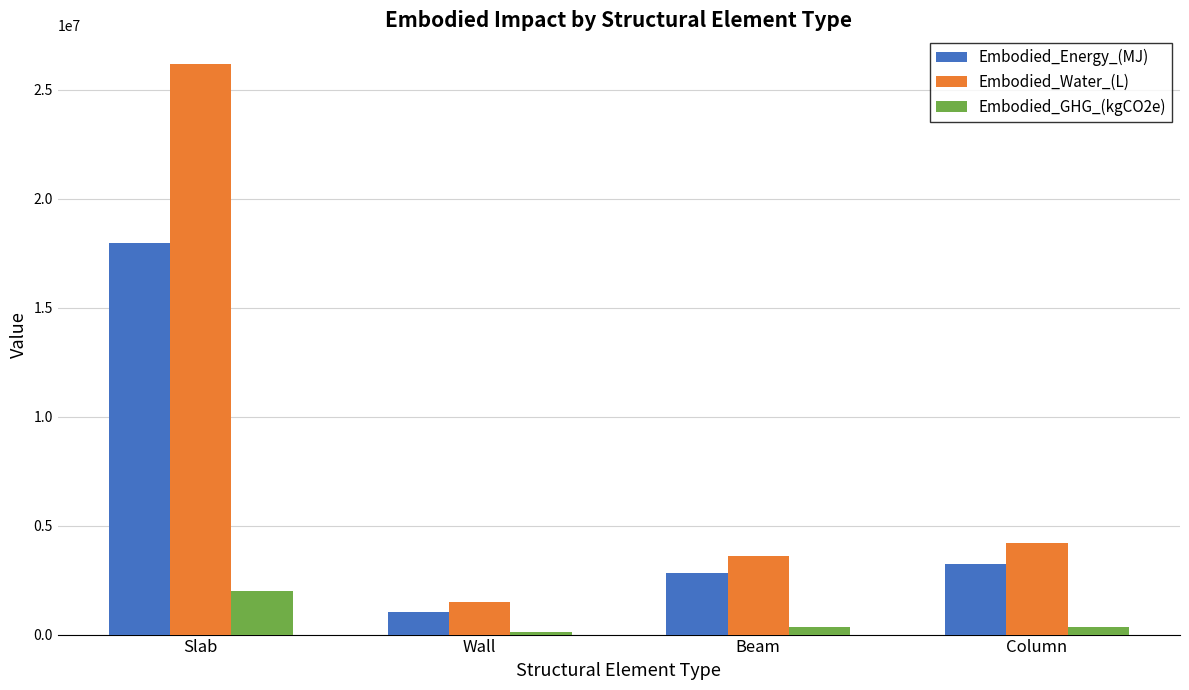

What is the difference between the maximum and minimum values in the Embodied_GHG_(kgCO2e) series?

1867572.0